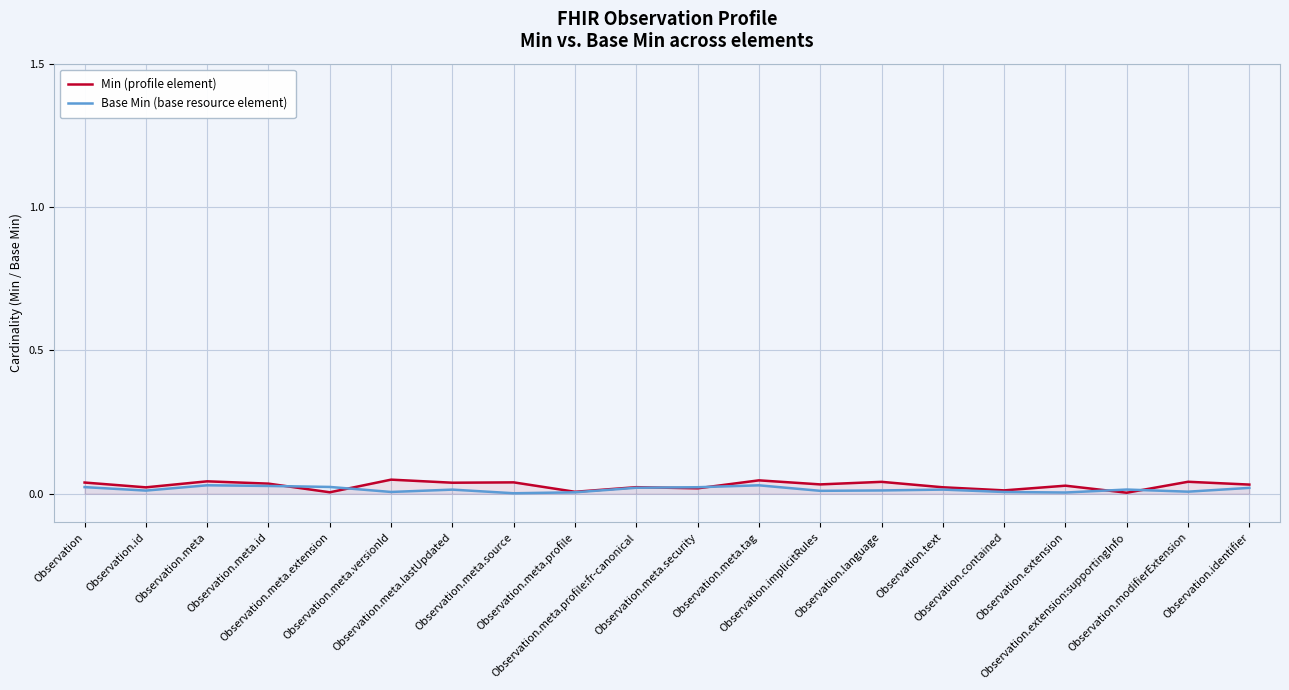

How many lines are shown in the chart?

2